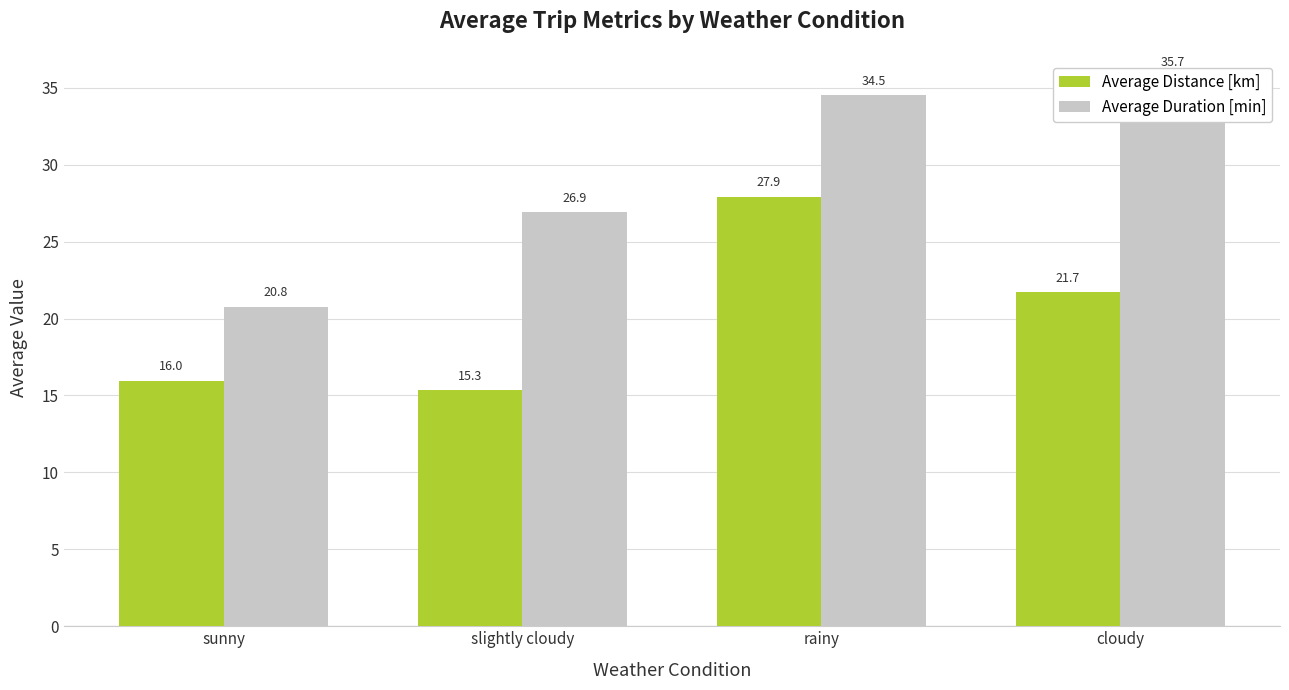

Read the Average Duration [min] value at slightly cloudy.

26.9